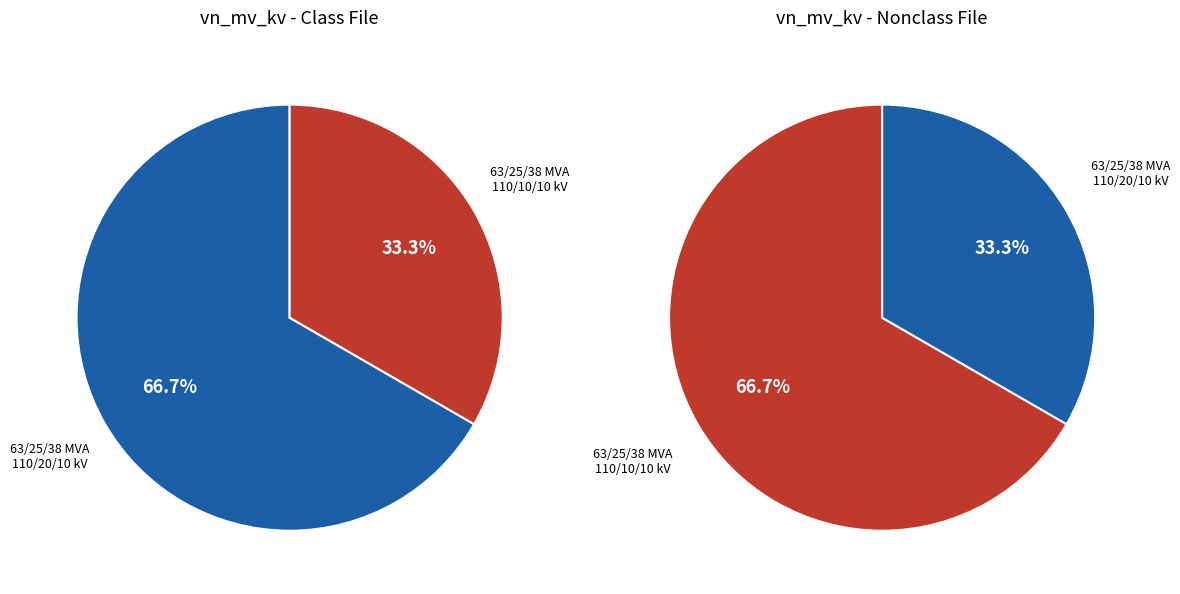

Approximately how many times larger is the value at 63/25/38 MVA 110/10/10 kV compared to 63/25/38 MVA 110/20/10 kV?

0.5